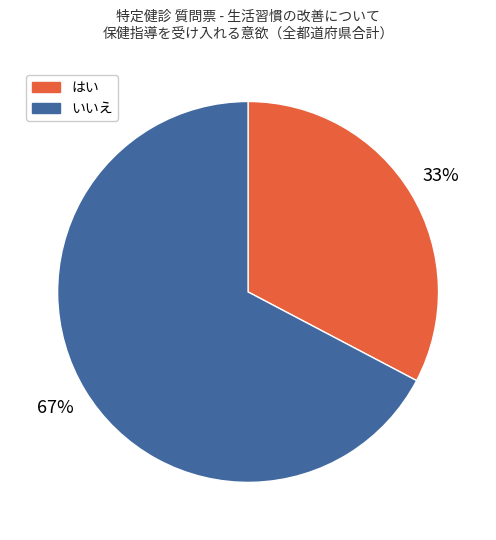

How many segments does this pie chart have?

2